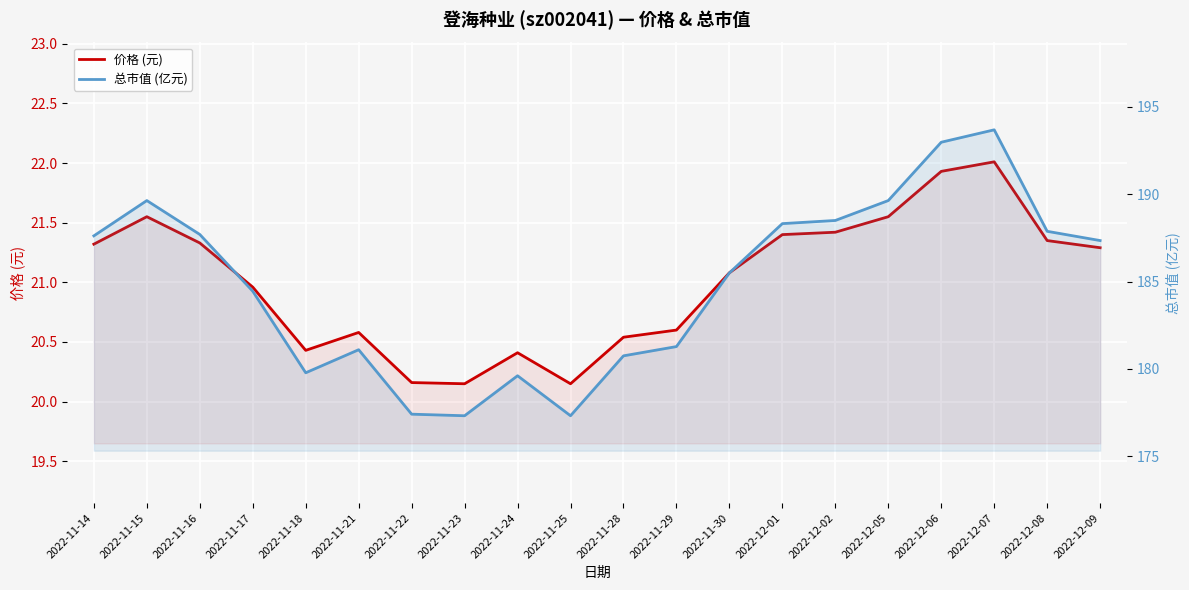

What is the smallest value displayed?

20.1